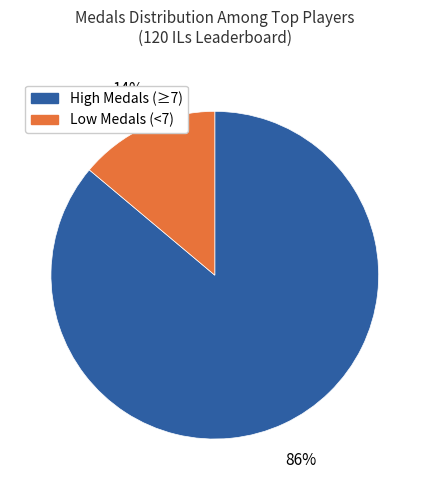

Between 14% and 86%, which is larger?

86%